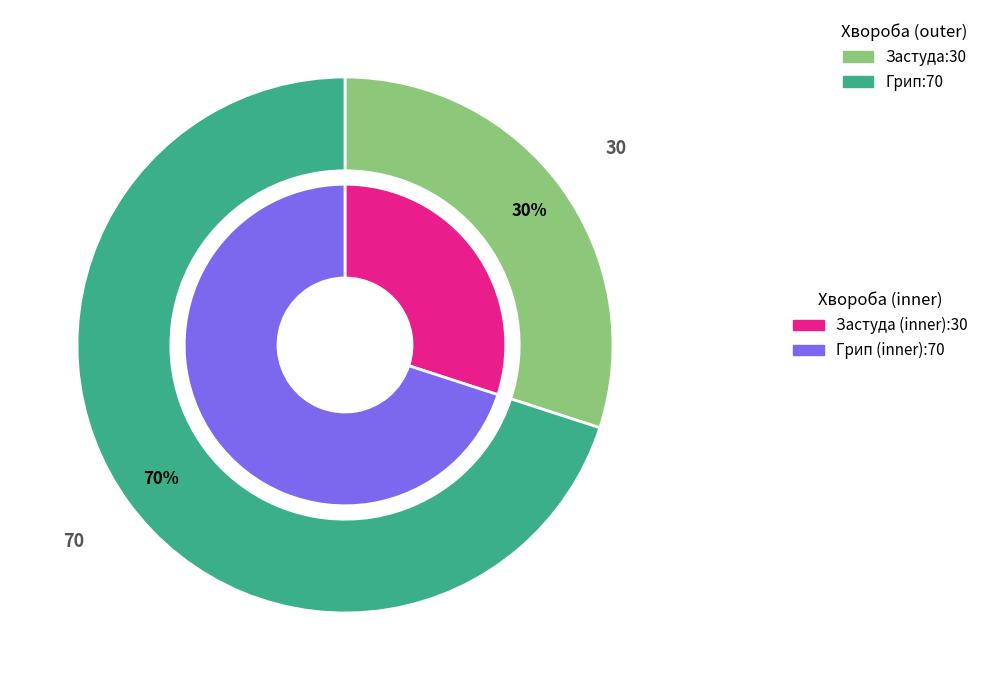

What percentage do Застуда and Грип together represent?

100.0%